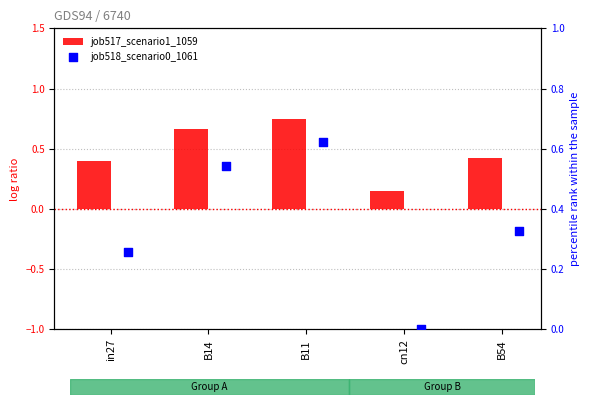

Which series has the widest spread of Y values?

job518_scenario0_1061